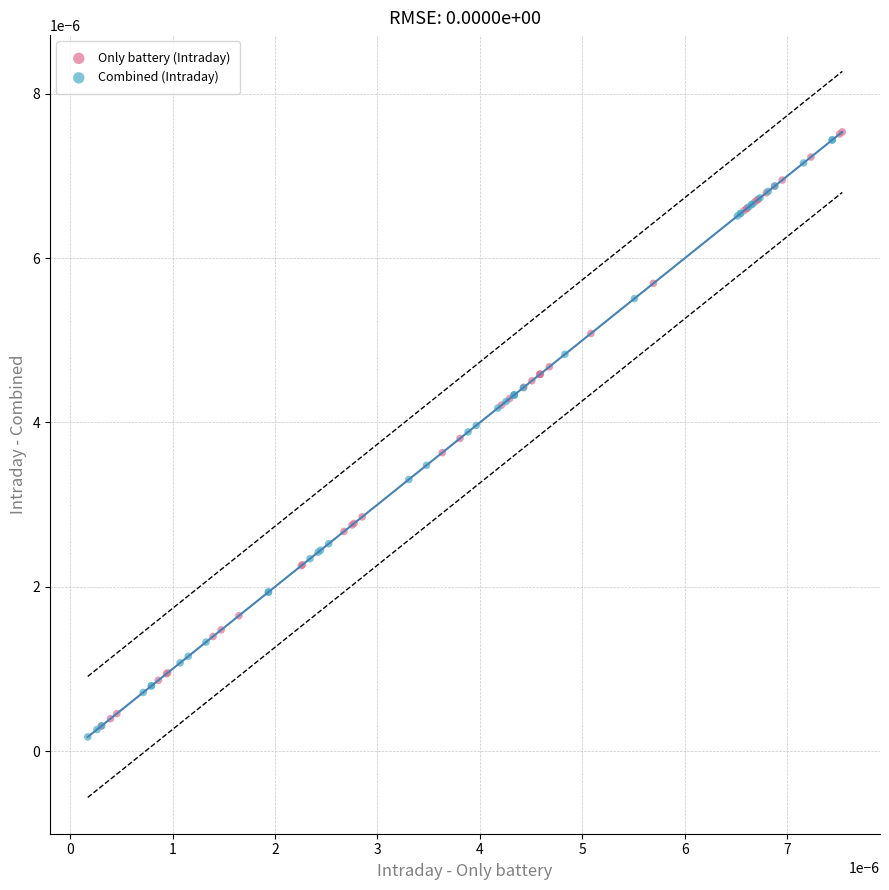

Which series reaches the minimum Y coordinate?

Combined (Intraday)